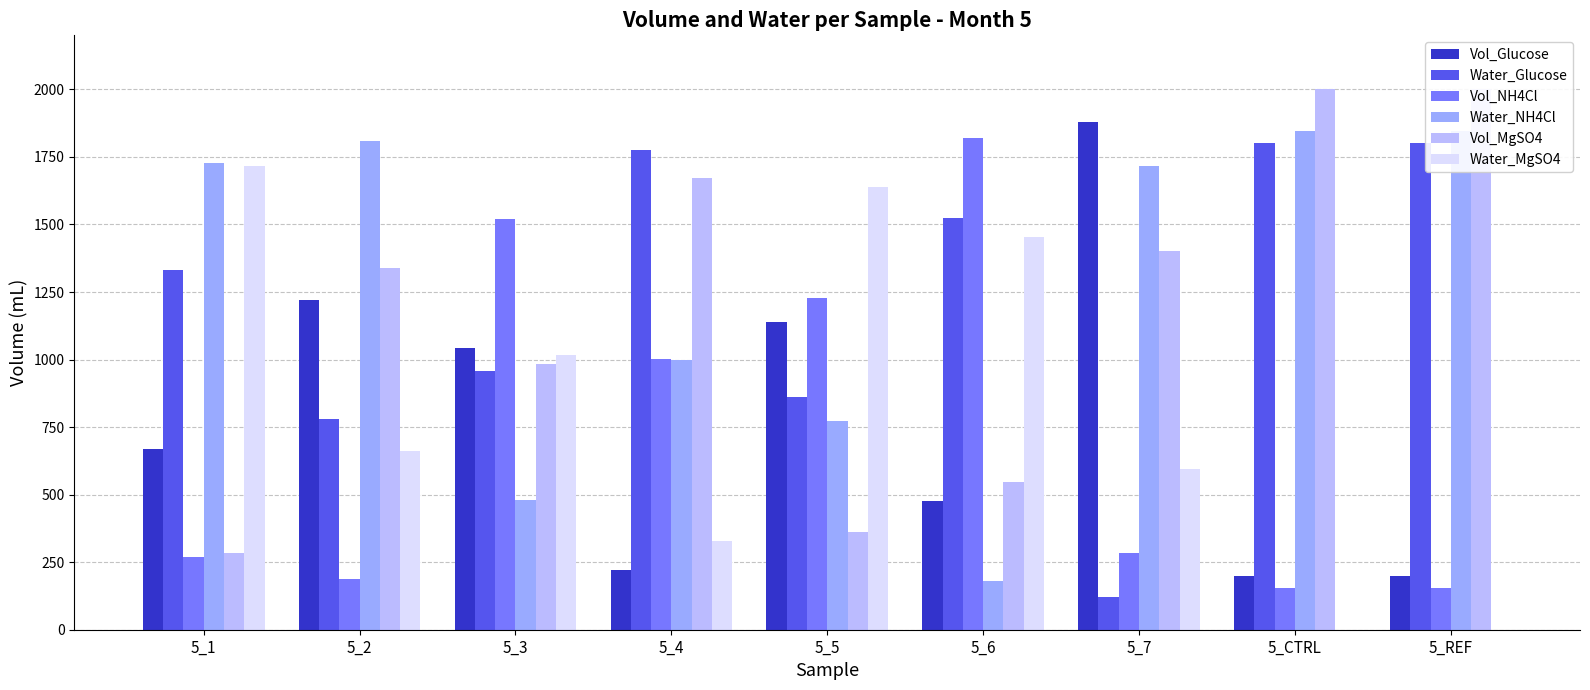

Rank the series by their maximum value, from lowest to highest.

Water_MgSO4, Water_Glucose, Vol_NH4Cl, Water_NH4Cl, Vol_Glucose, Vol_MgSO4